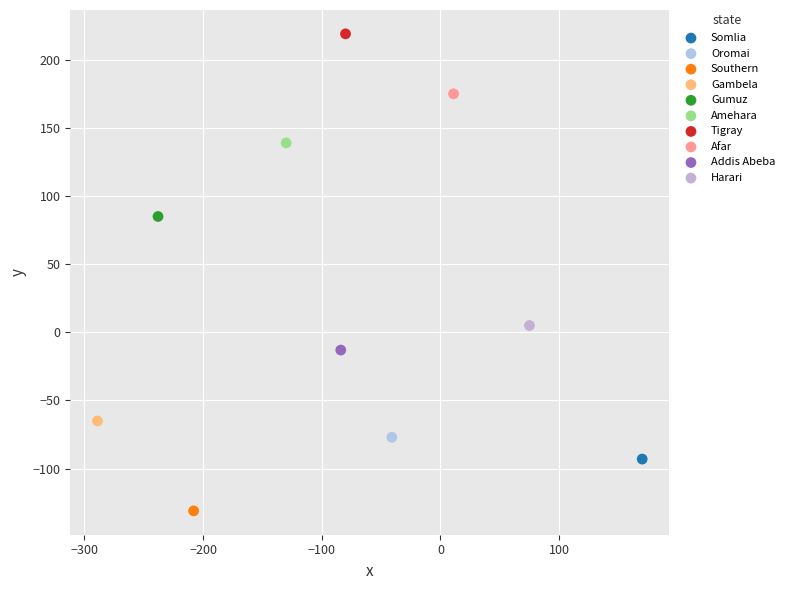

Which series contains the highest Y value?

Tigray